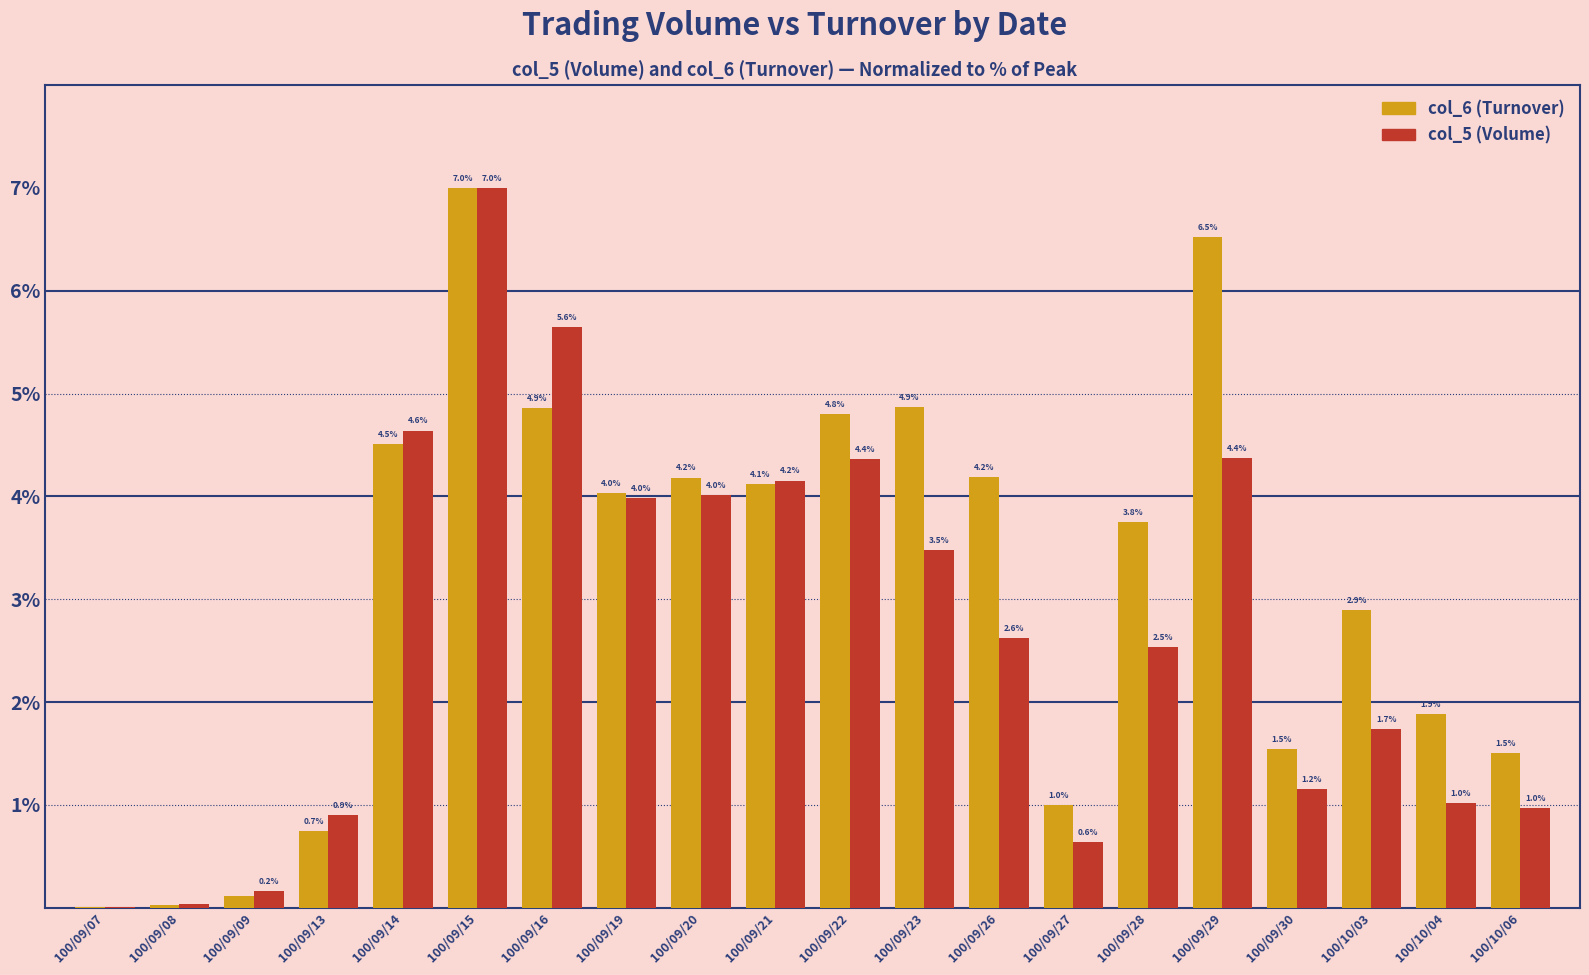

The value of col_6 (Turnover) at 100/09/29 is 6.5. True or false?

True